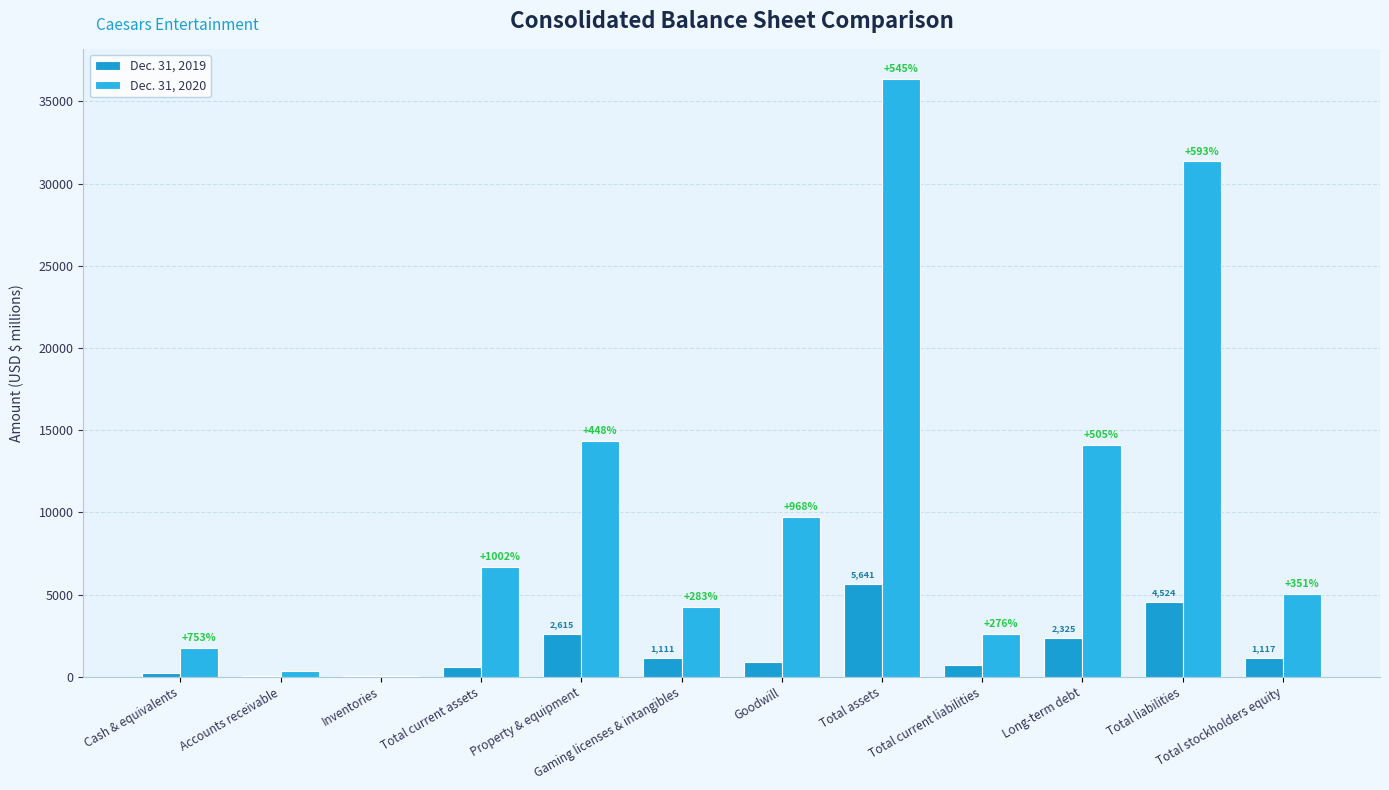

Between Goodwill and Cash & equivalents, which is larger?

Goodwill